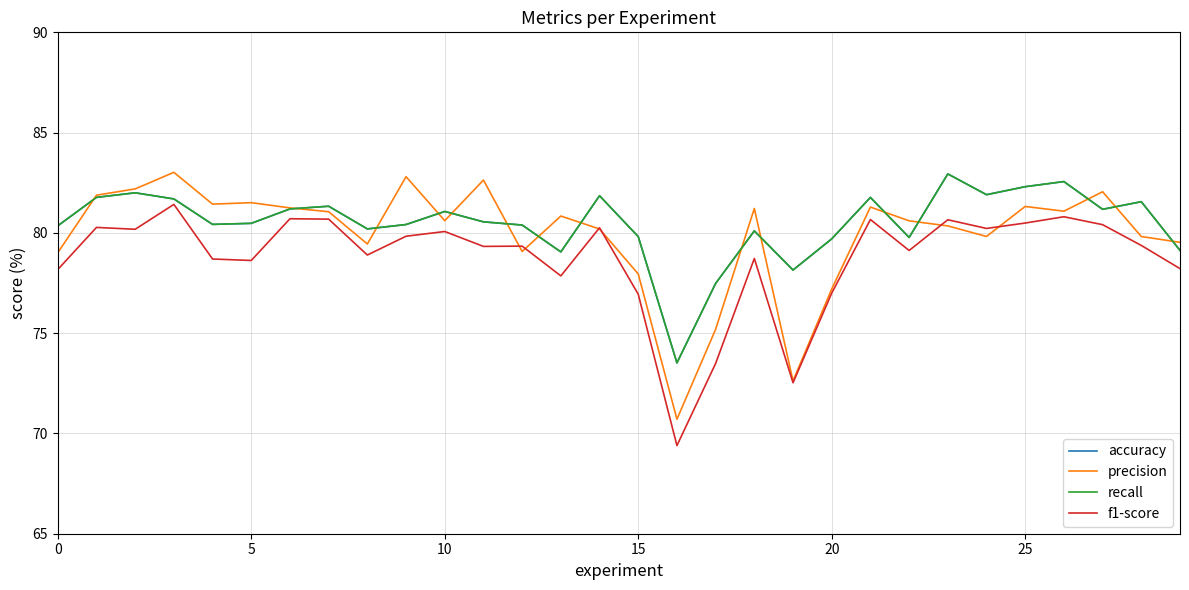

List the series in order of their peak value, lowest first.

f1-score, accuracy, recall, precision